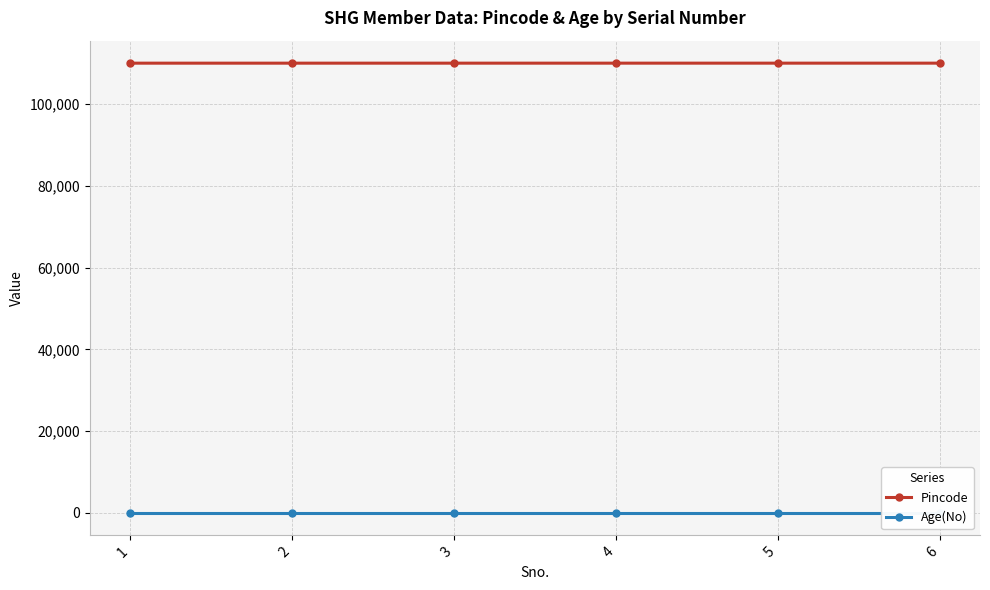

What is the value of the Age(No) point at the 2nd from the left?

24